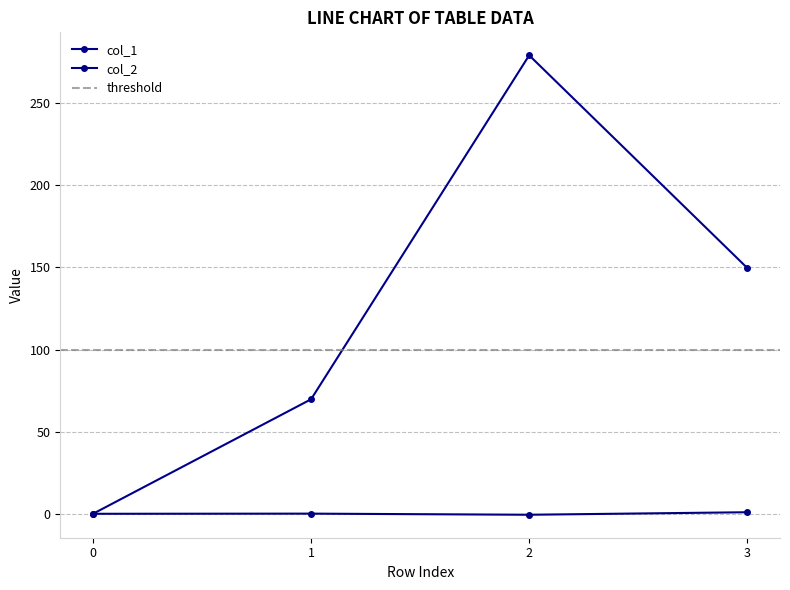

True or false: col_1 and col_2 intersect in this chart.

False